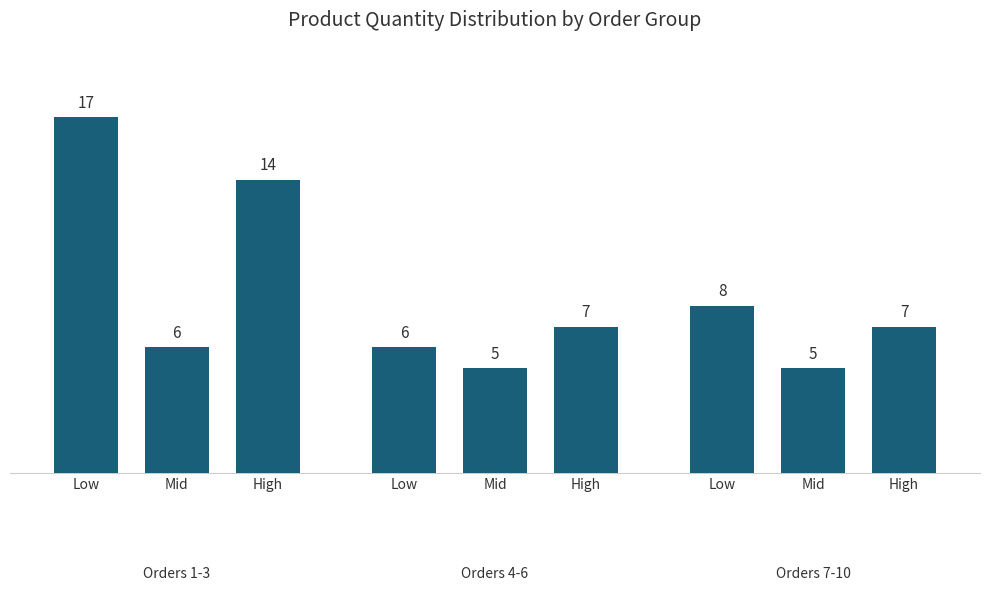

What is the minimum value shown in the chart?

5